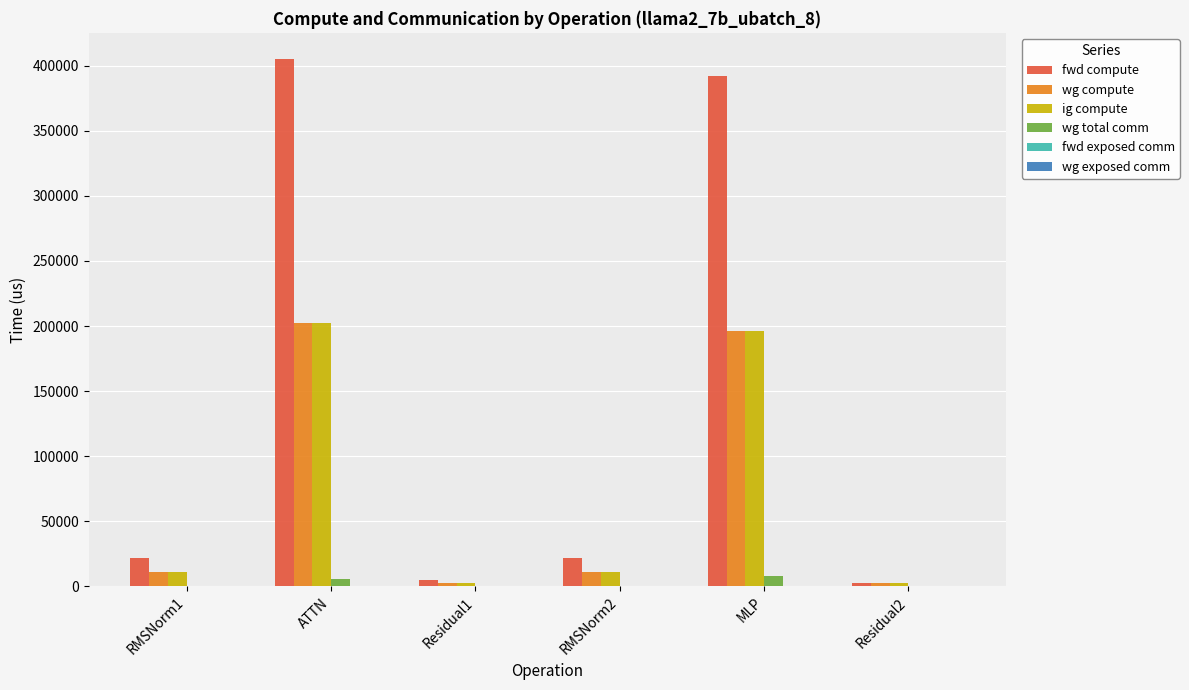

Reading left to right, what are all the values shown in this chart?

fwd compute: RMSNorm1=22023.3	ATTN=405035.4	Residual1=4559.7	RMSNorm2=22023.3	MLP=392311.6	Residual2=2279.8
wg compute: RMSNorm1=11011.7	ATTN=202517.7	Residual1=2279.8	RMSNorm2=11011.7	MLP=196155.8	Residual2=2279.8
ig compute: RMSNorm1=11011.7	ATTN=202517.7	Residual1=2279.8	RMSNorm2=11011.7	MLP=196155.8	Residual2=2279.8
wg total comm: RMSNorm1=0.0	ATTN=5855.3	Residual1=0.0	RMSNorm2=0.0	MLP=7851.5	Residual2=0.0